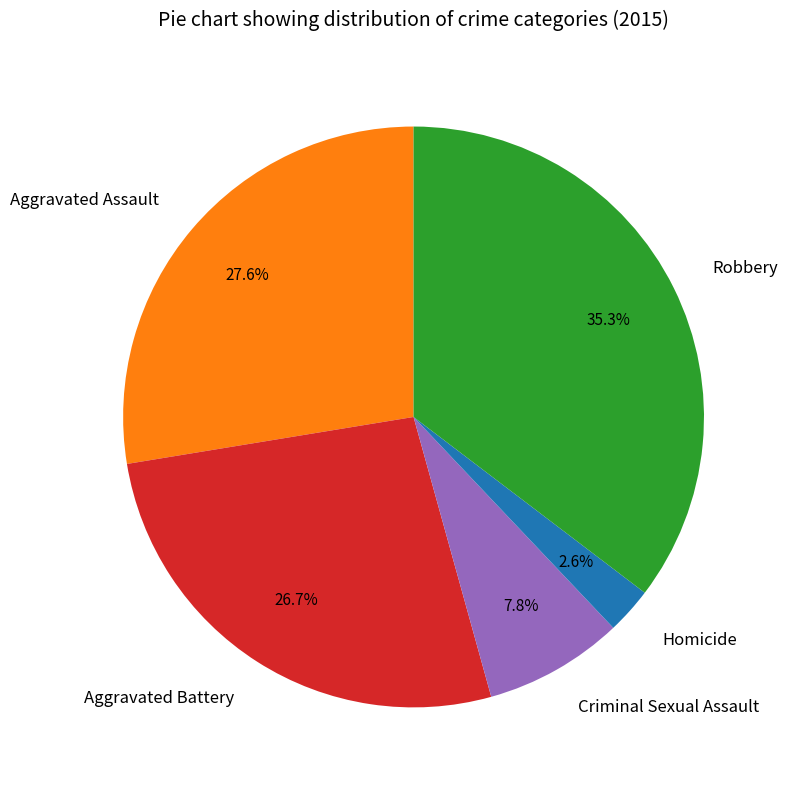

Approximately how many times larger is the value at Aggravated Assault compared to Robbery?

0.8